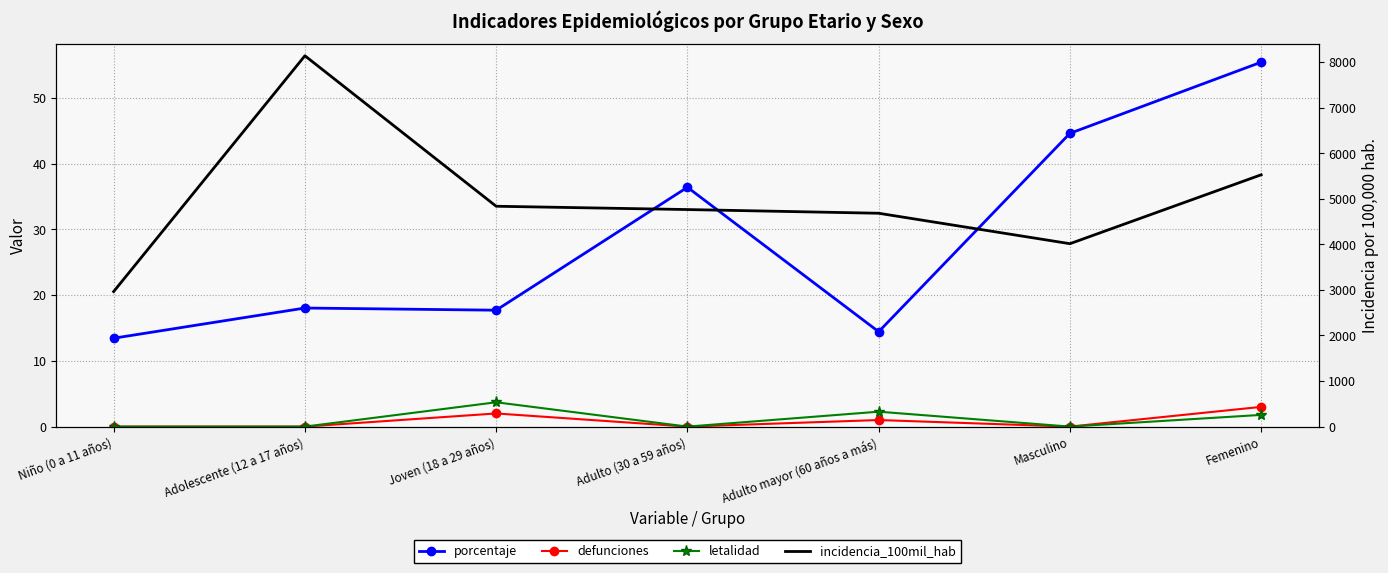

Which has a higher value, Adulto (30 a 59 años) or Joven (18 a 29 años)?

Adulto (30 a 59 años)